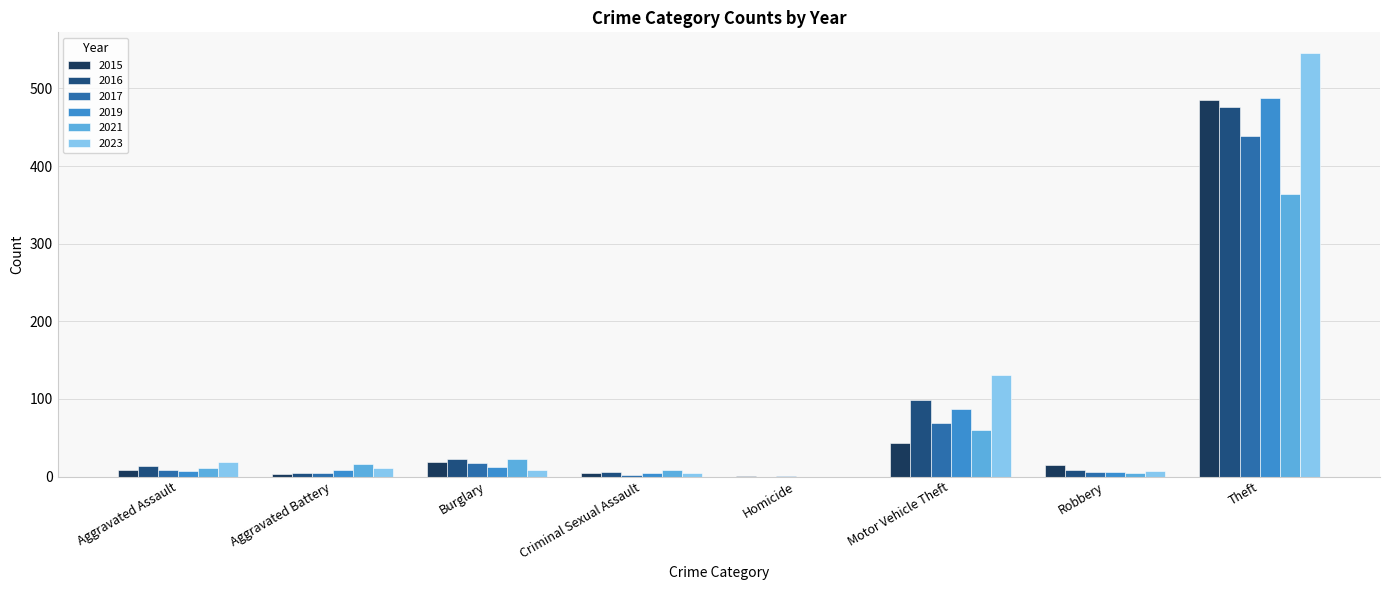

What is the total value across all series at Burglary?

102